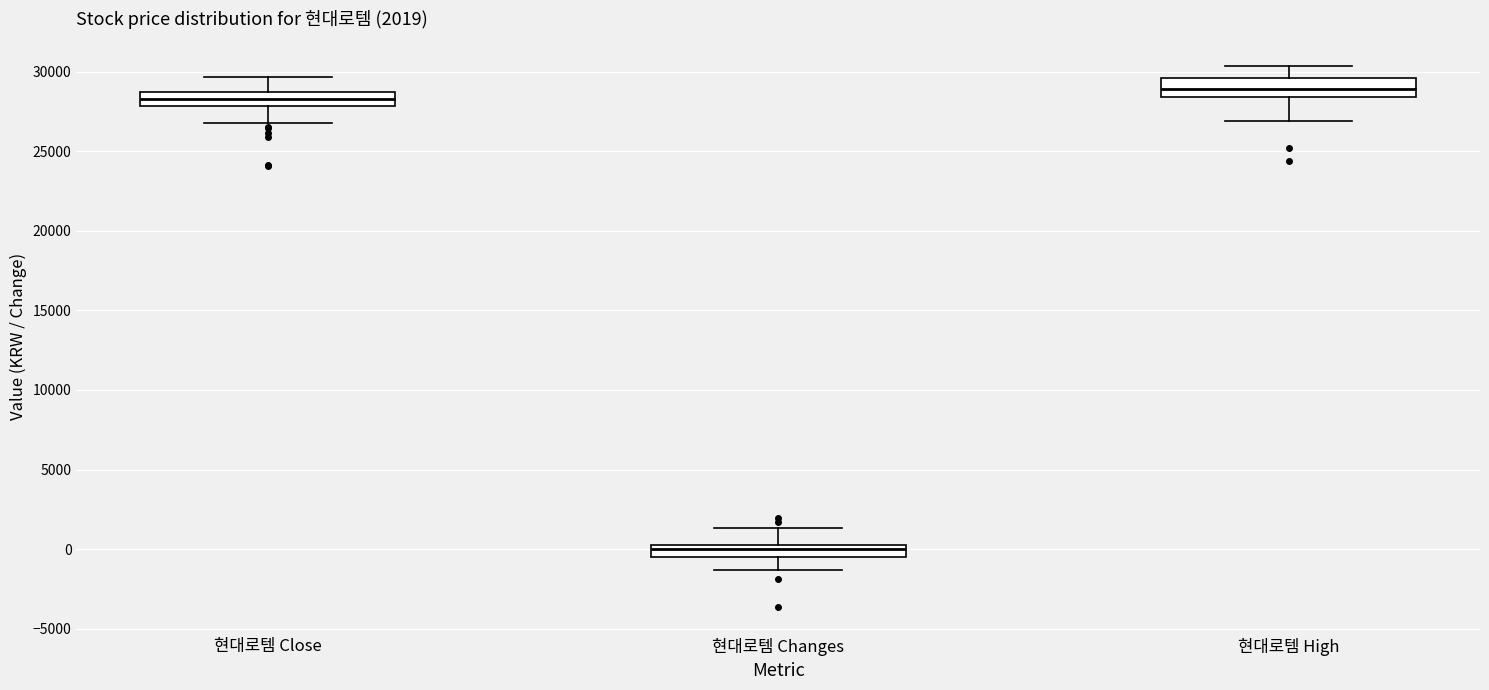

Which box has the highest median line?

현대로템 High